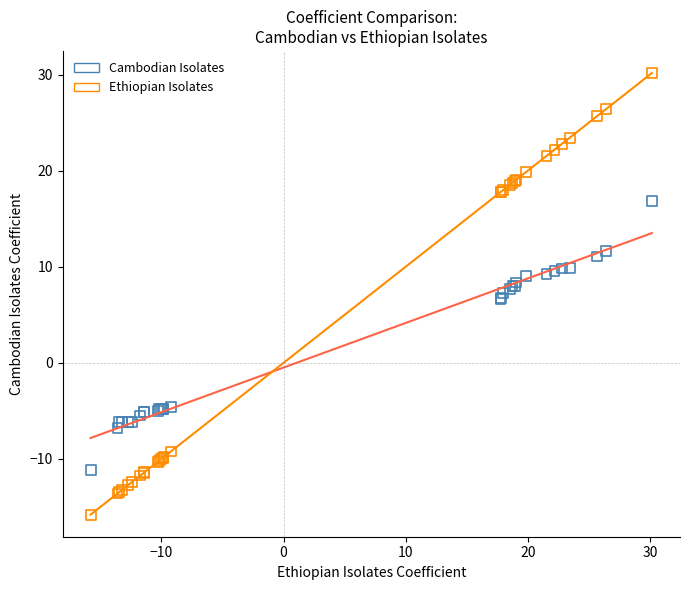

Which series contains the lowest Y value?

Ethiopian Isolates